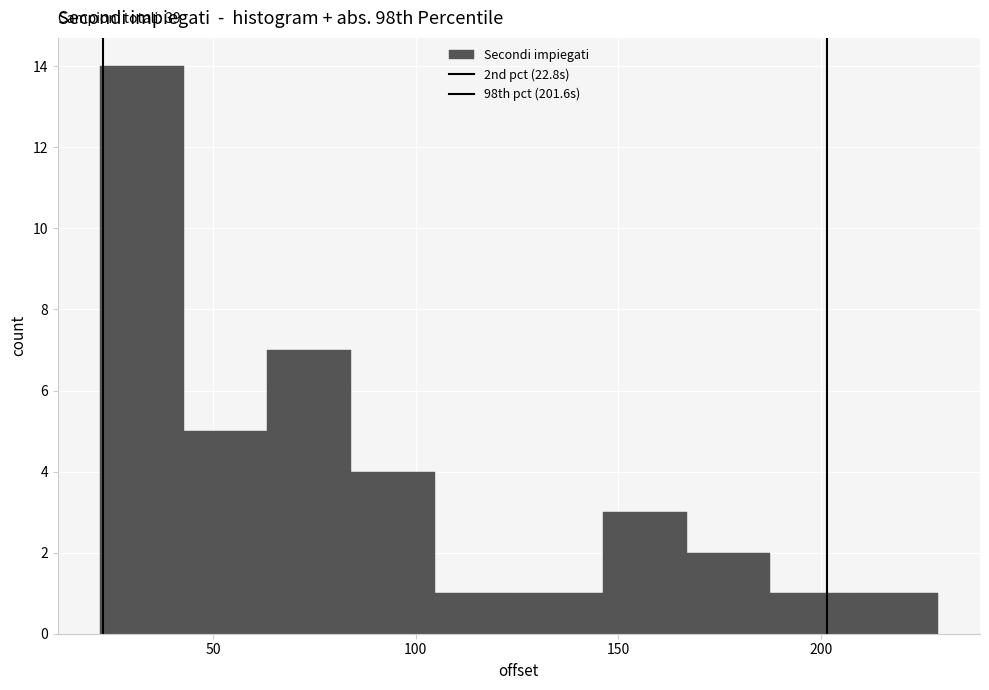

Which range on the x-axis has the tallest bar?

20 to 45